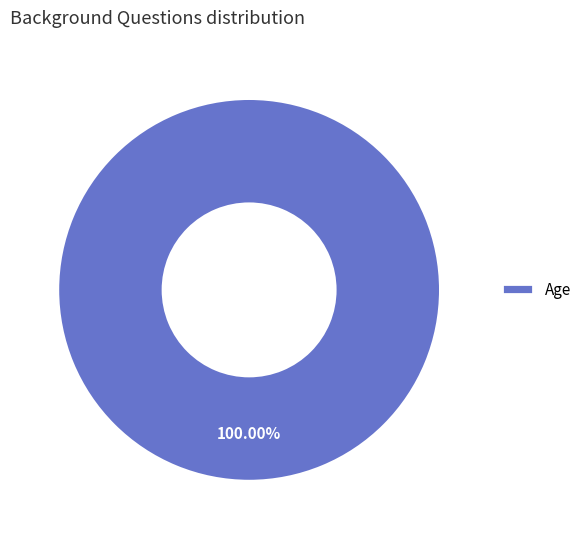

Rank the categories by value from lowest to highest.

Age